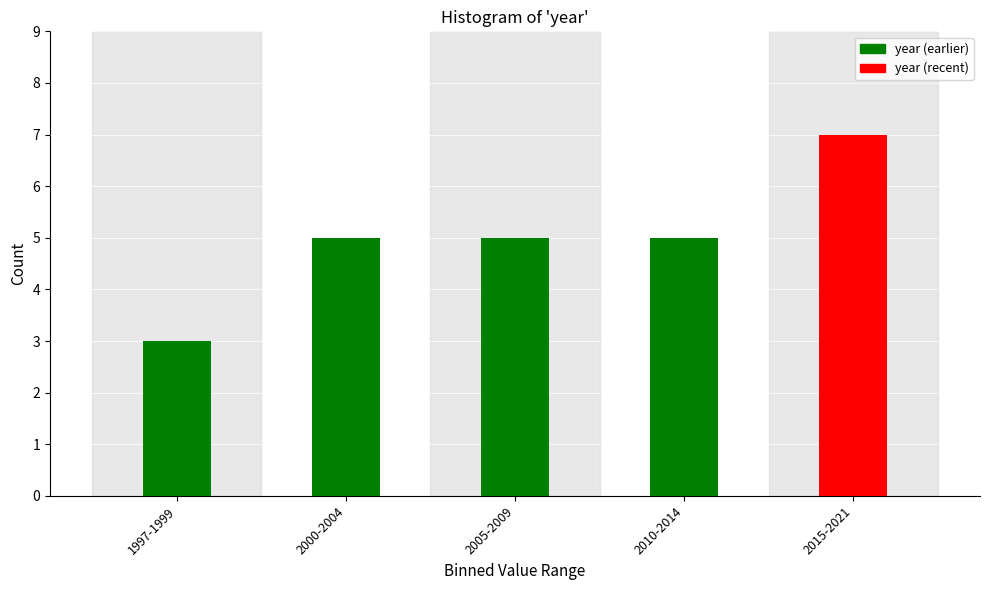

Reading right to left, transcribe all the data shown in this chart.

2015-2021=7	2010-2014=5	2005-2009=5	2000-2004=5	1997-1999=3